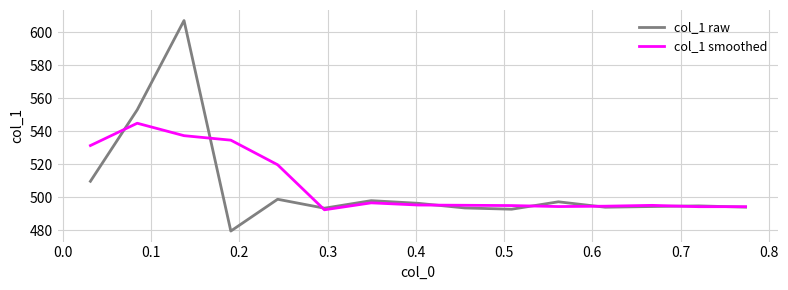

What is the smallest value displayed?

479.5